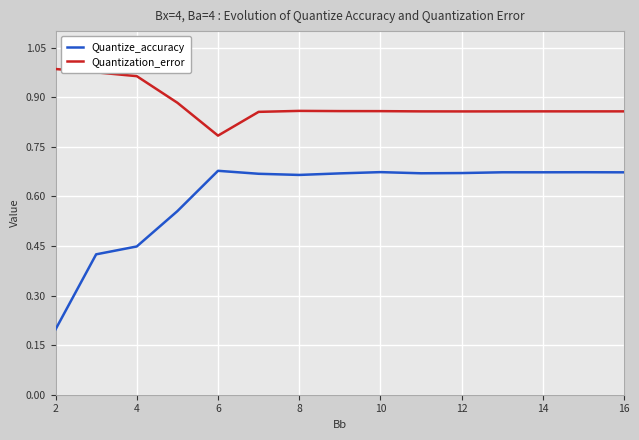

Which series has the widest spread of values?

Quantize_accuracy